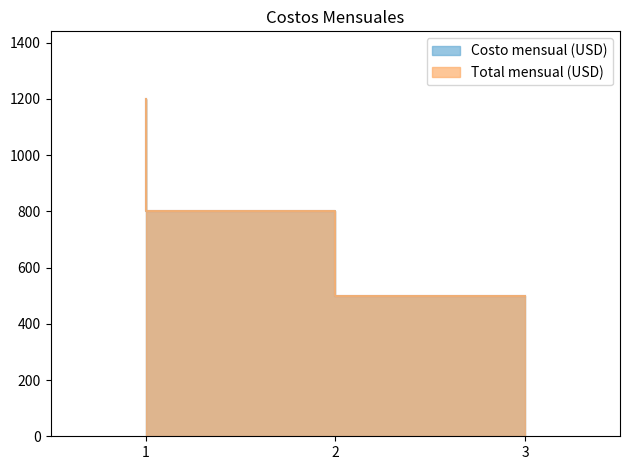

What is the minimum value for Total mensual (USD)?

500